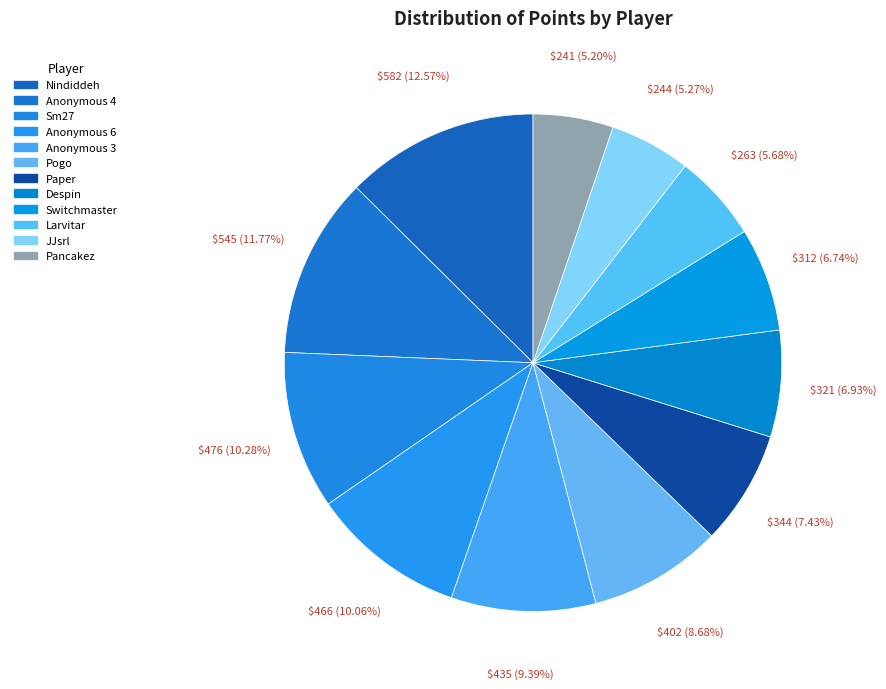

To the nearest percent, what is the average slice percentage?

8%